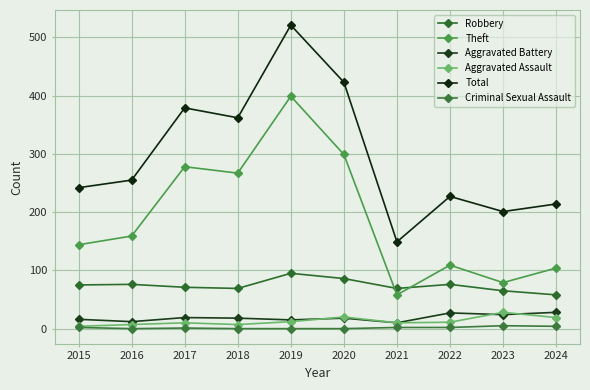

True or false: Total and Criminal Sexual Assault intersect in this chart.

False